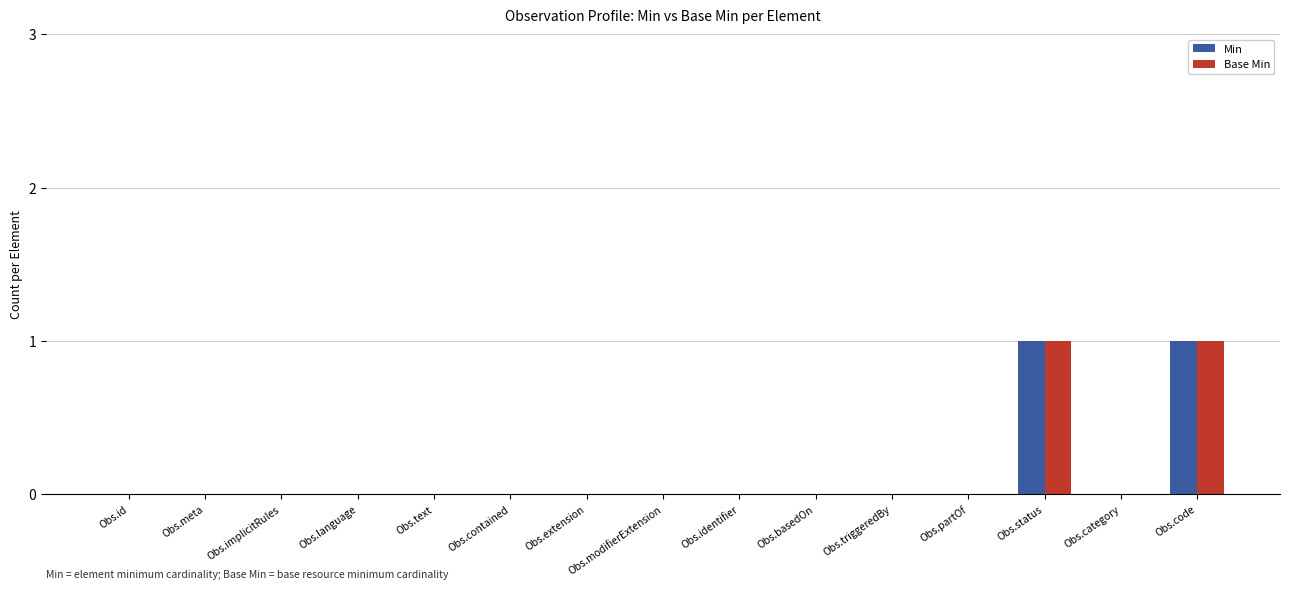

Is the value of Min at Obs.status greater than the value of Base Min at Obs.partOf?

Yes